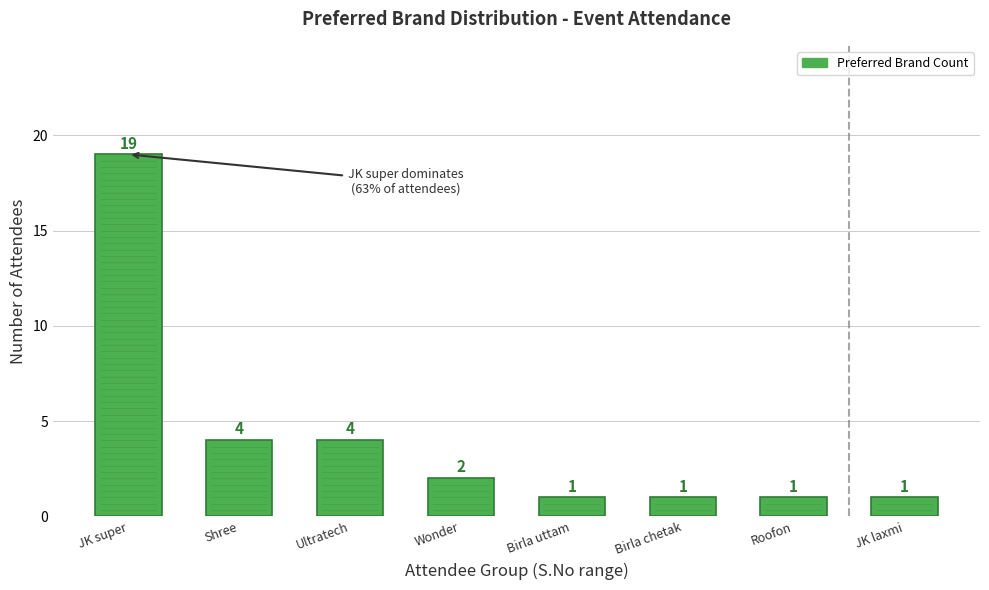

Where does the data first go above 2?

JK super